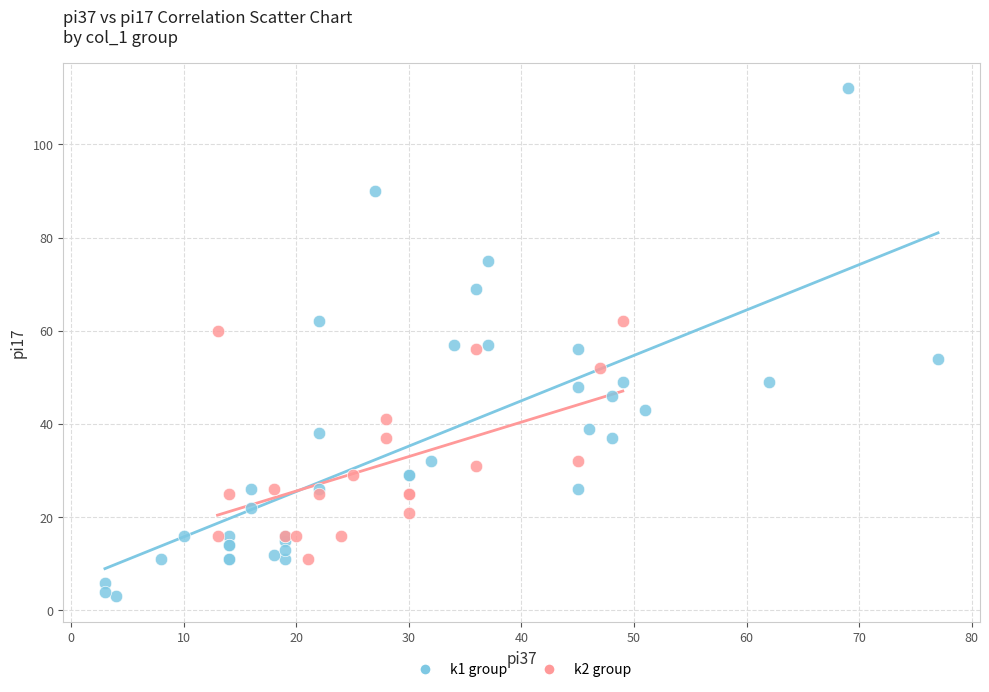

Which series reaches the maximum Y coordinate?

k1 group